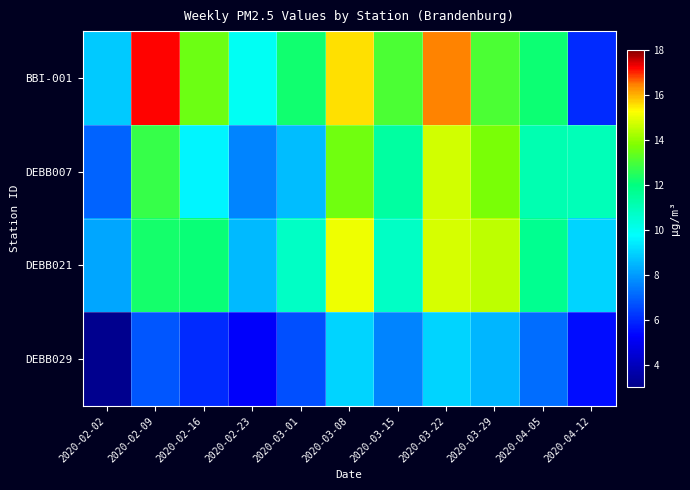

Reading left to right, what are all the values shown in this chart?

BBI-001: 2020-02-02=8.8	2020-02-09=17.2	2020-02-16=13.5	2020-02-23=9.9	2020-03-01=12.2	2020-03-08=15.6	2020-03-15=13.1	2020-03-22=16.4	2020-03-29=13.0	2020-04-05=12.2	2020-04-12=6.0
DEBB007: 2020-02-02=7.0	2020-02-09=12.7	2020-02-16=9.6	2020-02-23=7.6	2020-03-01=8.6	2020-03-08=13.6	2020-03-15=11.4	2020-03-22=14.7	2020-03-29=13.7	2020-04-05=11.1	2020-04-12=11.0
DEBB021: 2020-02-02=8.2	2020-02-09=12.3	2020-02-16=12.1	2020-02-23=8.5	2020-03-01=10.7	2020-03-08=15.1	2020-03-15=10.8	2020-03-22=14.8	2020-03-29=14.5	2020-04-05=11.7	2020-04-12=9.0
DEBB029: 2020-02-02=3.1	2020-02-09=6.8	2020-02-16=6.0	2020-02-23=5.2	2020-03-01=6.6	2020-03-08=9.0	2020-03-15=7.6	2020-03-22=9.0	2020-03-29=8.5	2020-04-05=7.2	2020-04-12=5.5